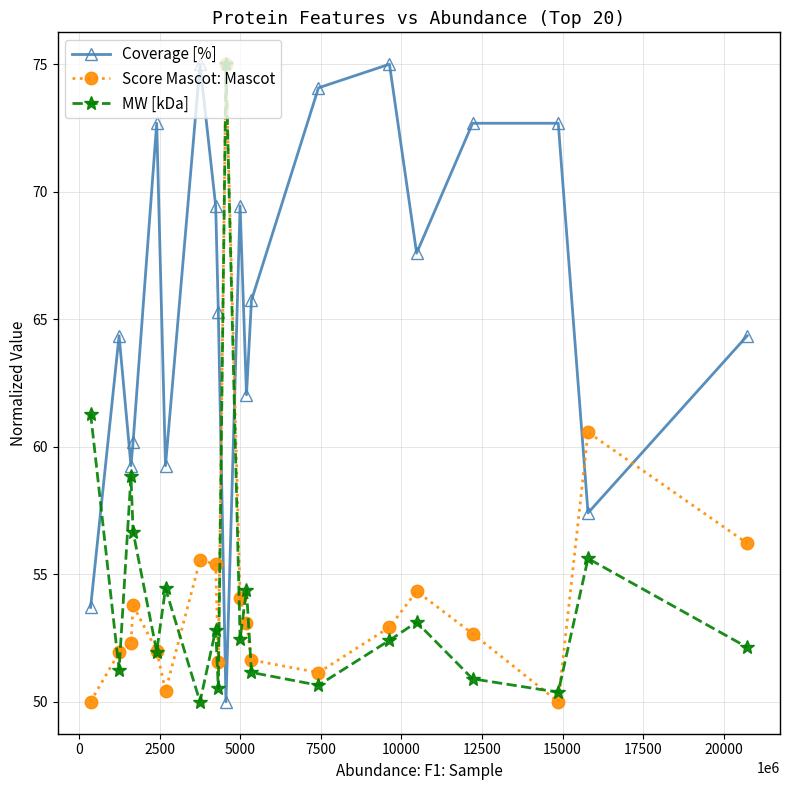

What is the maximum value shown in the chart?

75.0